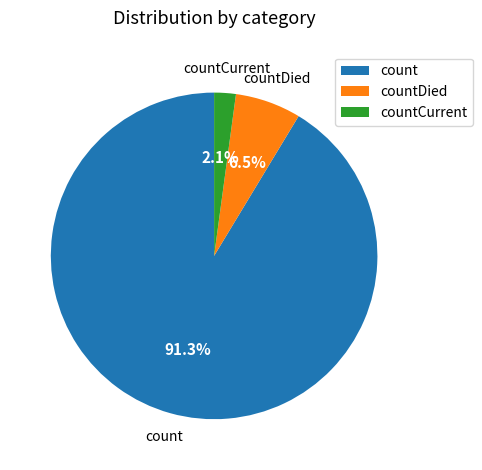

Count the number of slices in the pie.

3